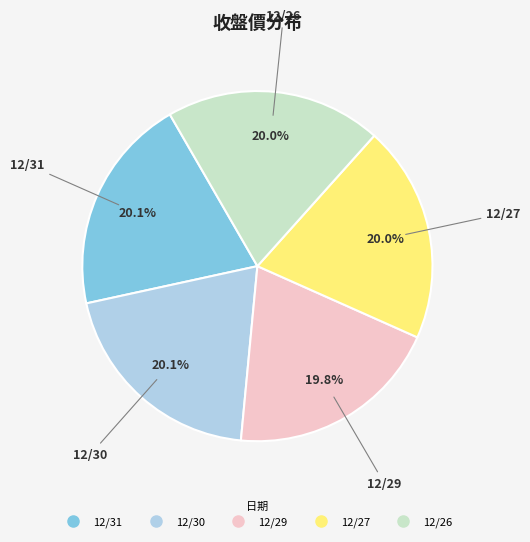

How many slices are in this pie chart?

5